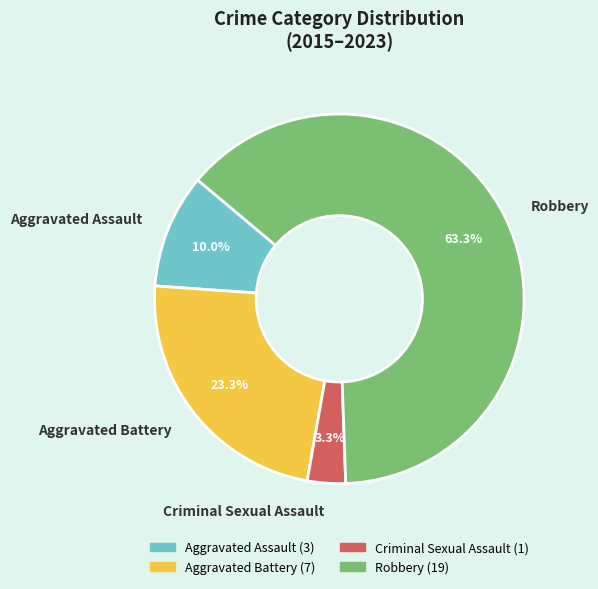

Rank the categories by value from lowest to highest.

Criminal Sexual Assault, Aggravated Assault, Aggravated Battery, Robbery